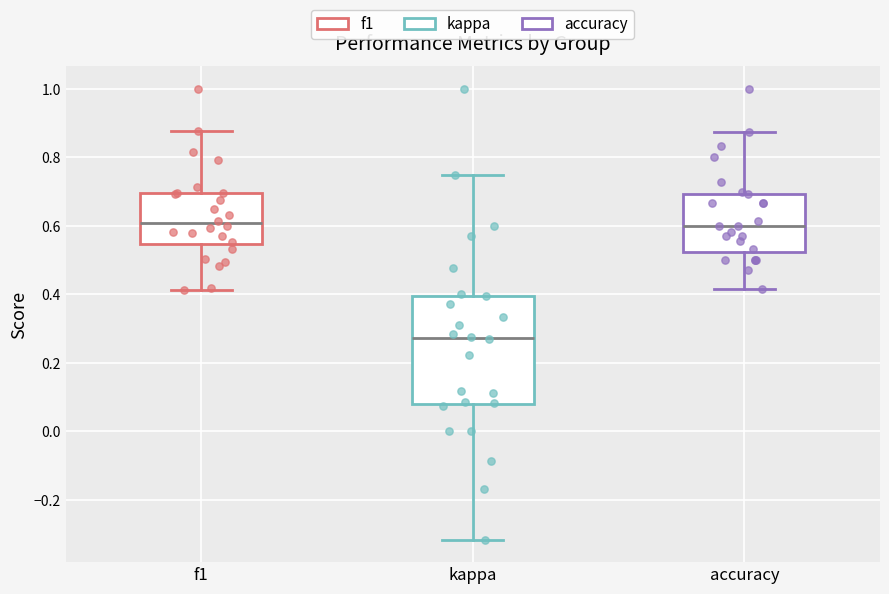

Where does the upper whisker of the box for kappa end on the y-axis? The values are not printed on the chart, so give them approximately, as read against the axis.

0.76